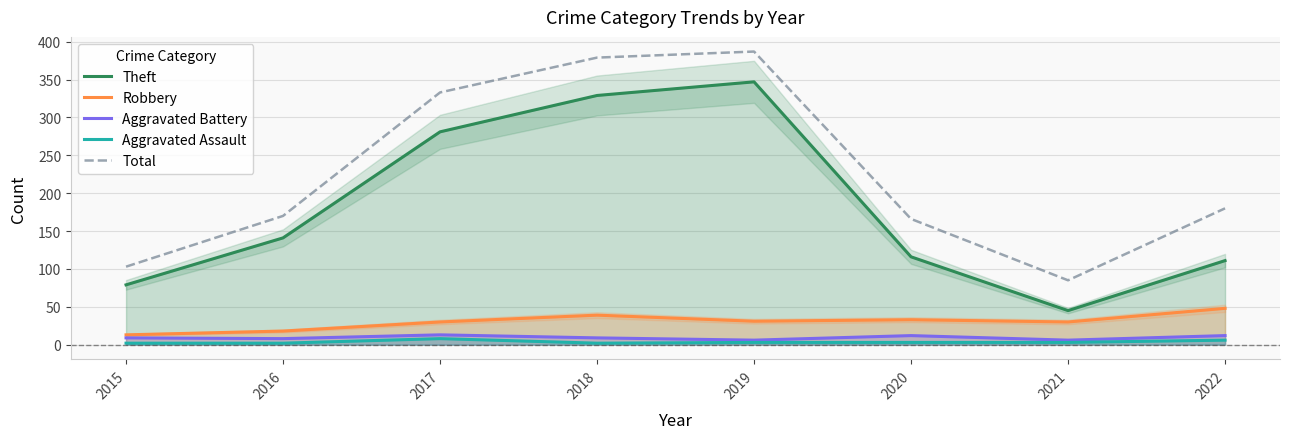

What are all the series names shown in the legend?

Theft, Robbery, Aggravated Battery, Aggravated Assault, Total